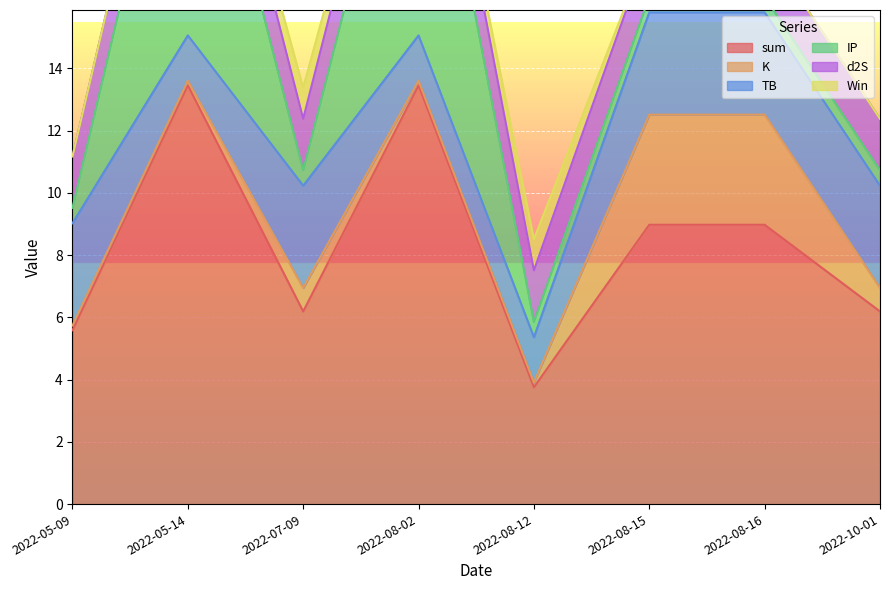

True or false: TB and sum cross at least once.

False